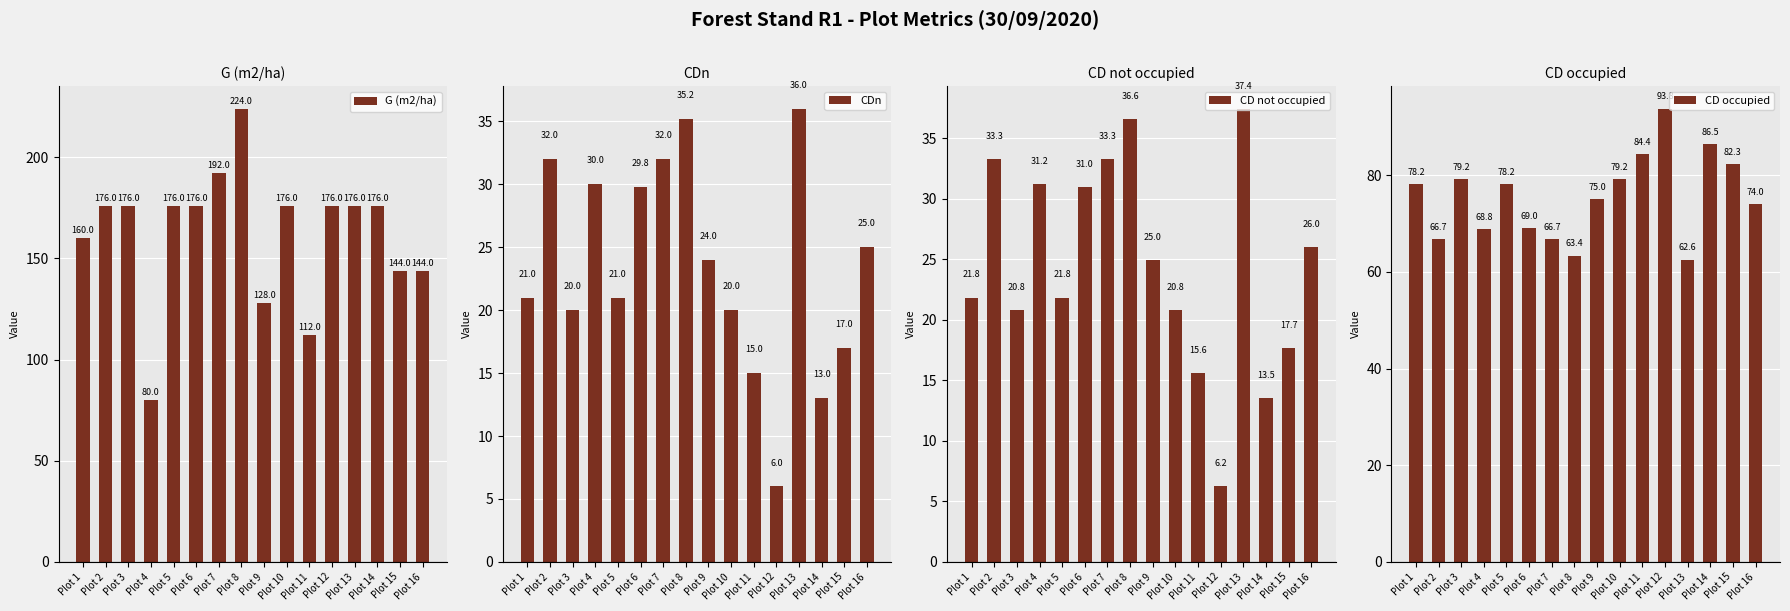

What is the difference between the maximum and minimum values in the CD not occupied series?

31.2